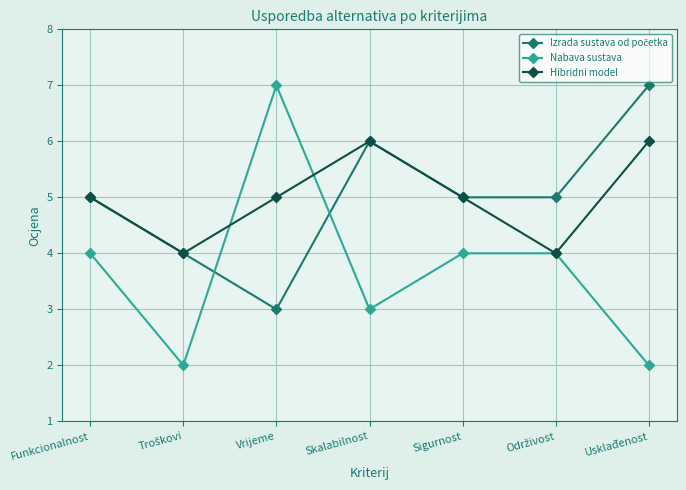

How many lines are shown in the chart?

3